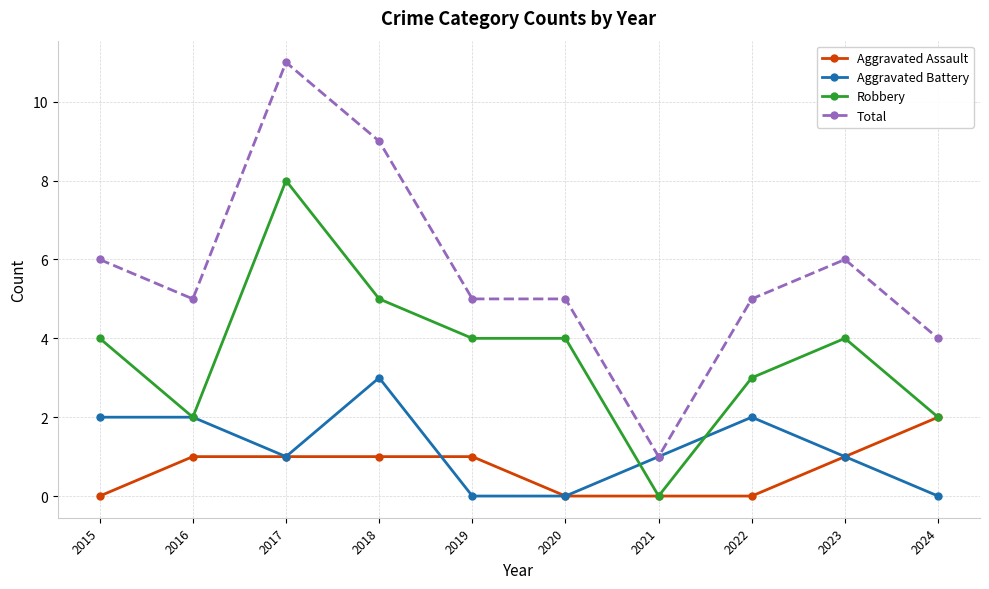

Reading right to left, transcribe all the data shown in this chart.

Aggravated Assault: 2024=2	2023=1	2022=0	2021=0	2020=0	2019=1	2018=1	2017=1	2016=1	2015=0
Aggravated Battery: 2024=0	2023=1	2022=2	2021=1	2020=0	2019=0	2018=3	2017=1	2016=2	2015=2
Robbery: 2024=2	2023=4	2022=3	2021=0	2020=4	2019=4	2018=5	2017=8	2016=2	2015=4
Total: 2024=4	2023=6	2022=5	2021=1	2020=5	2019=5	2018=9	2017=11	2016=5	2015=6